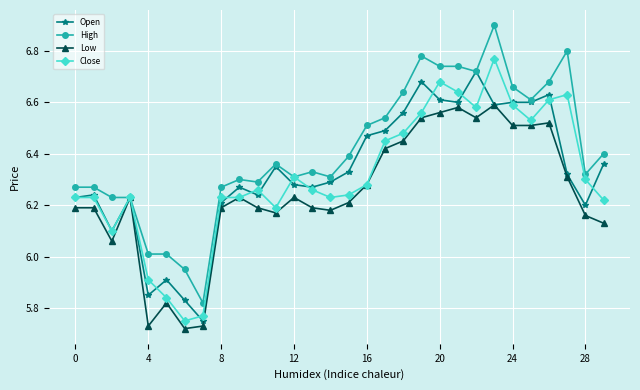

Which series has the widest spread of values?

High